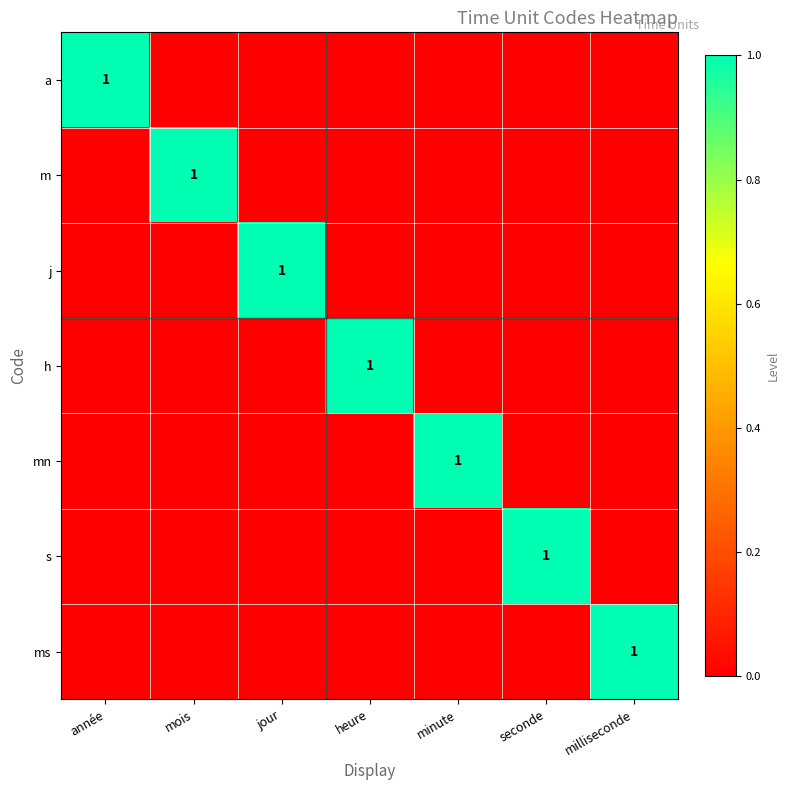

What is the maximum value shown in the chart?

1